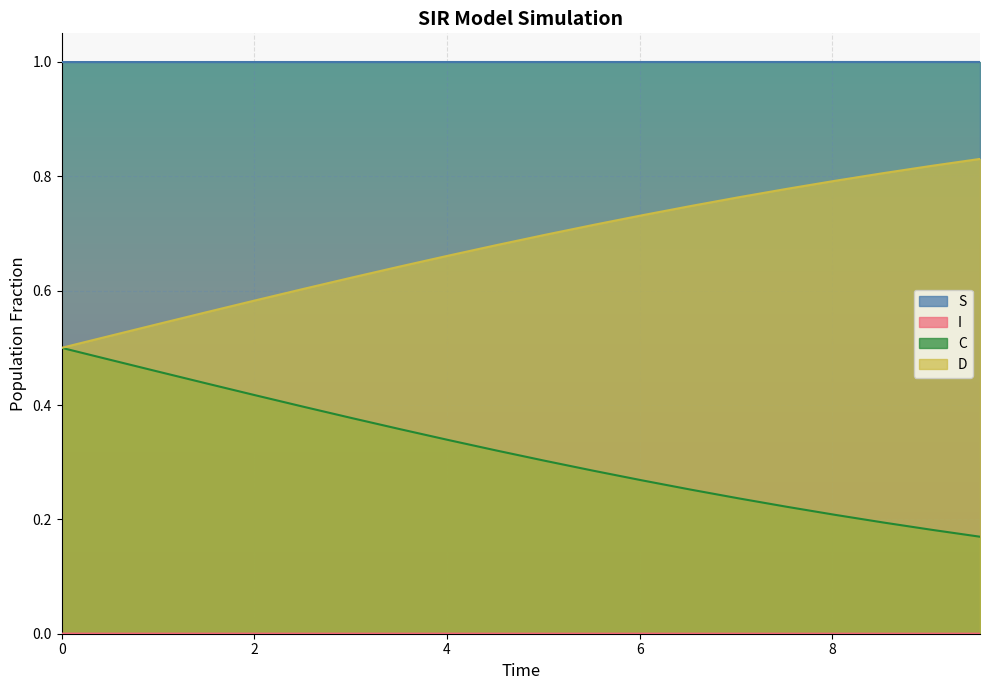

Count the C values in the range 0 to 1.

20